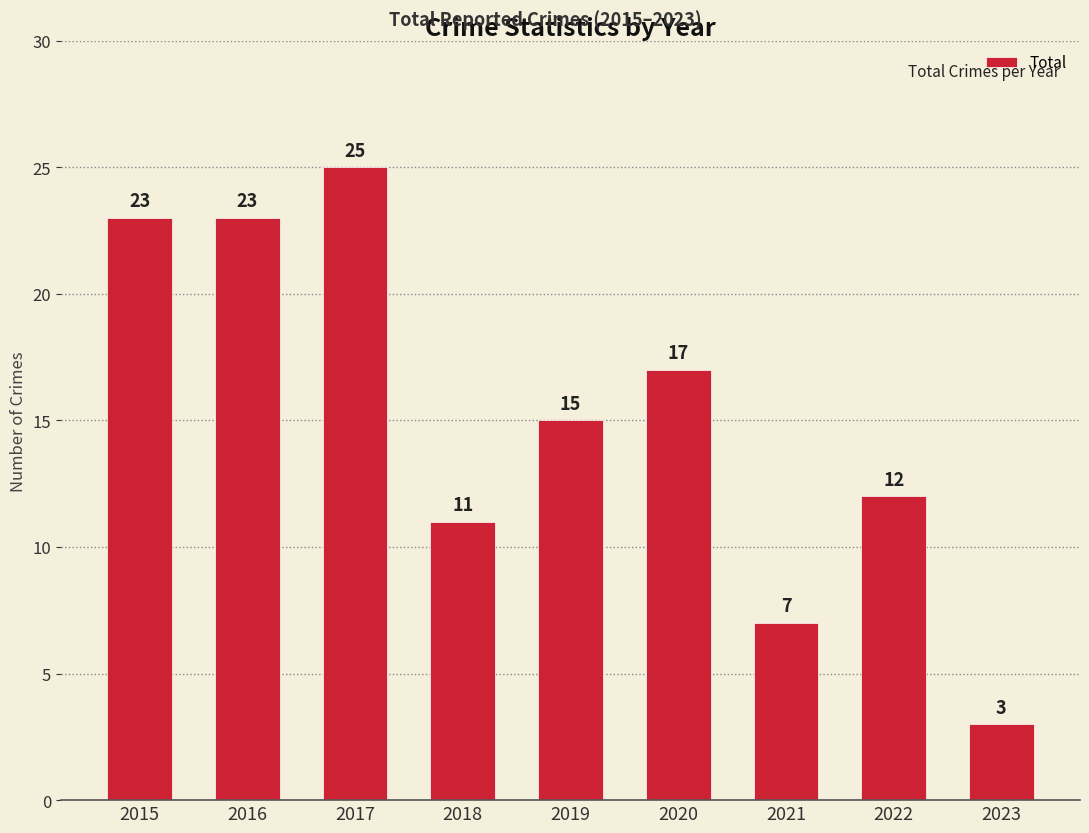

What is the smallest value displayed?

3